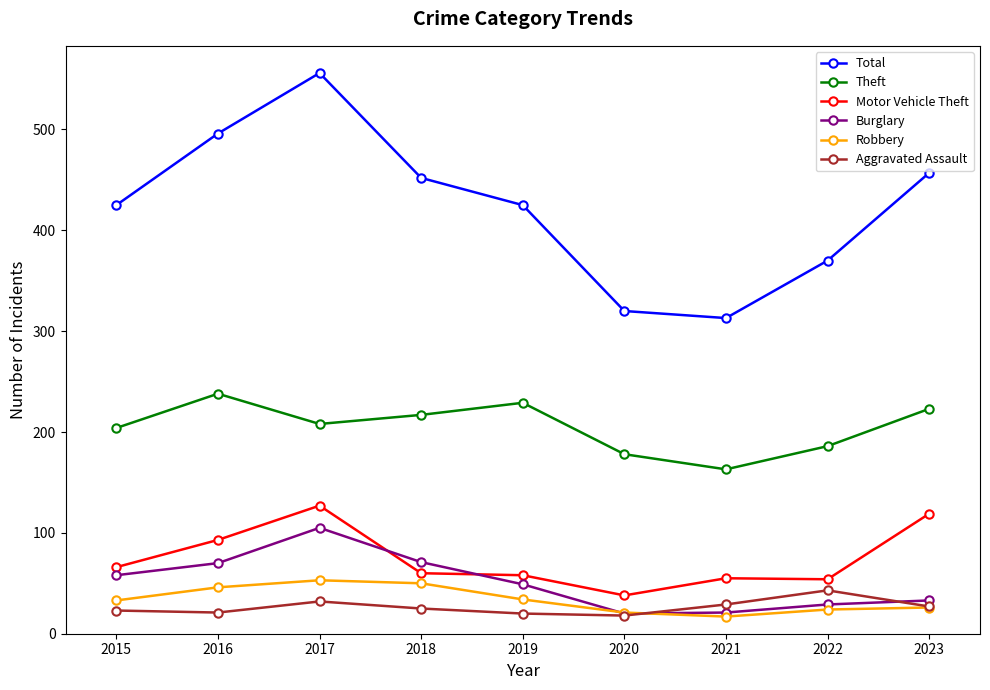

Is it true that Burglary equals 21 at 2021?

True